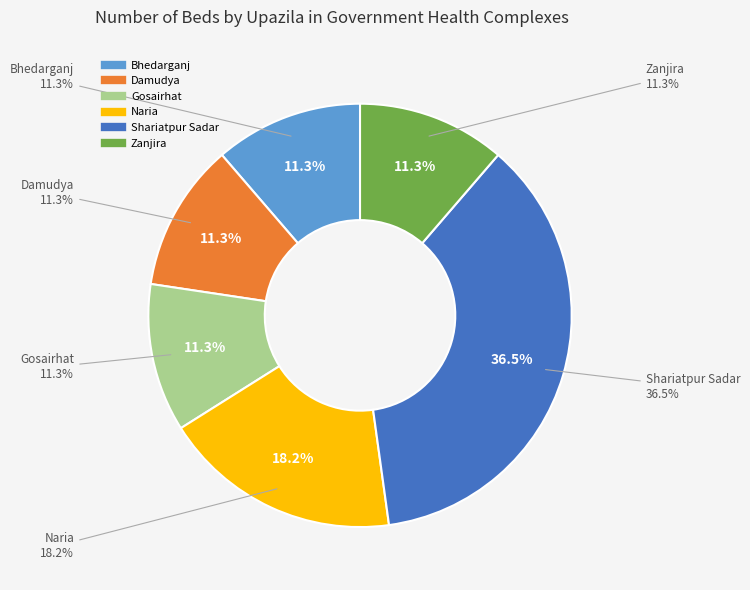

Does Naria represent more than half of the total?

No